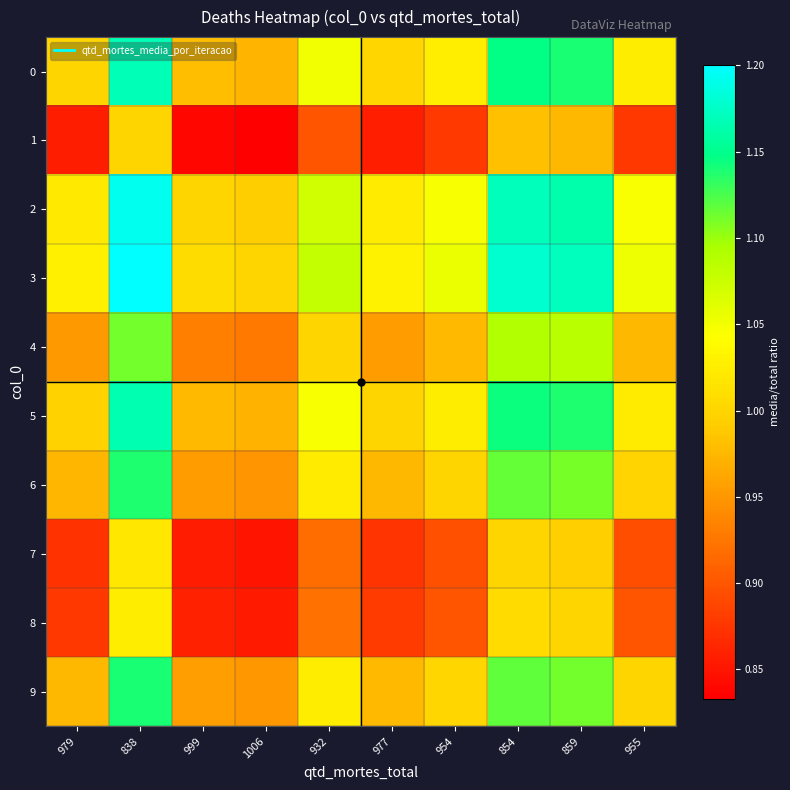

Rank the series by their maximum value, from highest to lowest.

3, 2, 0, 5, 9, 6, 4, 8, 7, 1